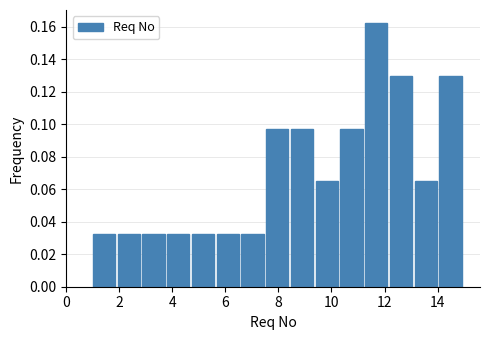

Reading left to right, transcribe this chart: for each bar, give the range it covers on the x-axis and its height. Neither the bar edges nor the heights are printed on the chart, so give them approximately, as read against the axes.

1.0 to 2.0: 0.032
2.0 to 2.8: 0.032
2.8 to 3.8: 0.032
3.8 to 4.8: 0.032
4.8 to 5.6: 0.032
5.6 to 6.6: 0.032
6.6 to 7.6: 0.032
7.6 to 8.4: 0.098
8.4 to 9.4: 0.098
9.4 to 10.4: 0.064
10.4 to 11.2: 0.098
11.2 to 12.2: 0.162
12.2 to 13.2: 0.130
13.2 to 14.0: 0.064
14.0 to 15.0: 0.130